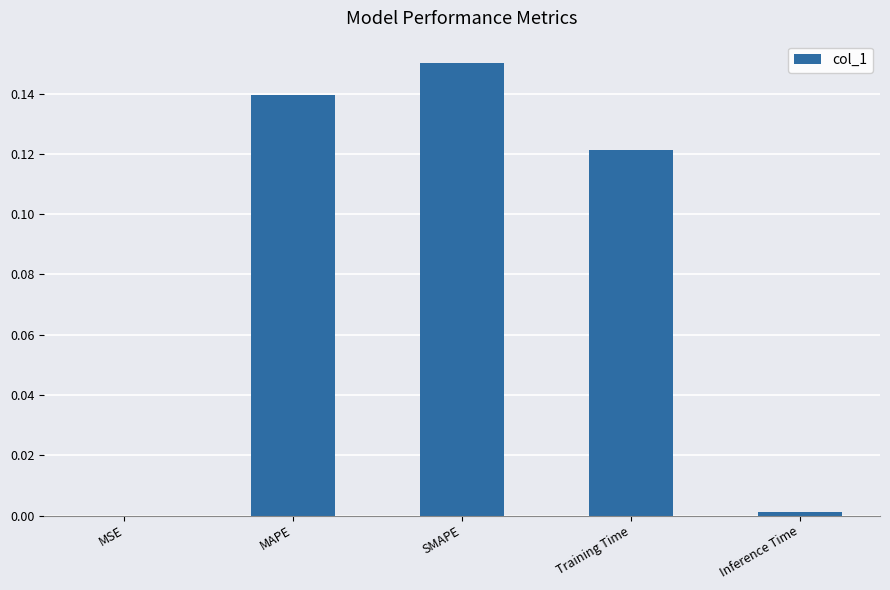

What is the sum of all values?

0.4